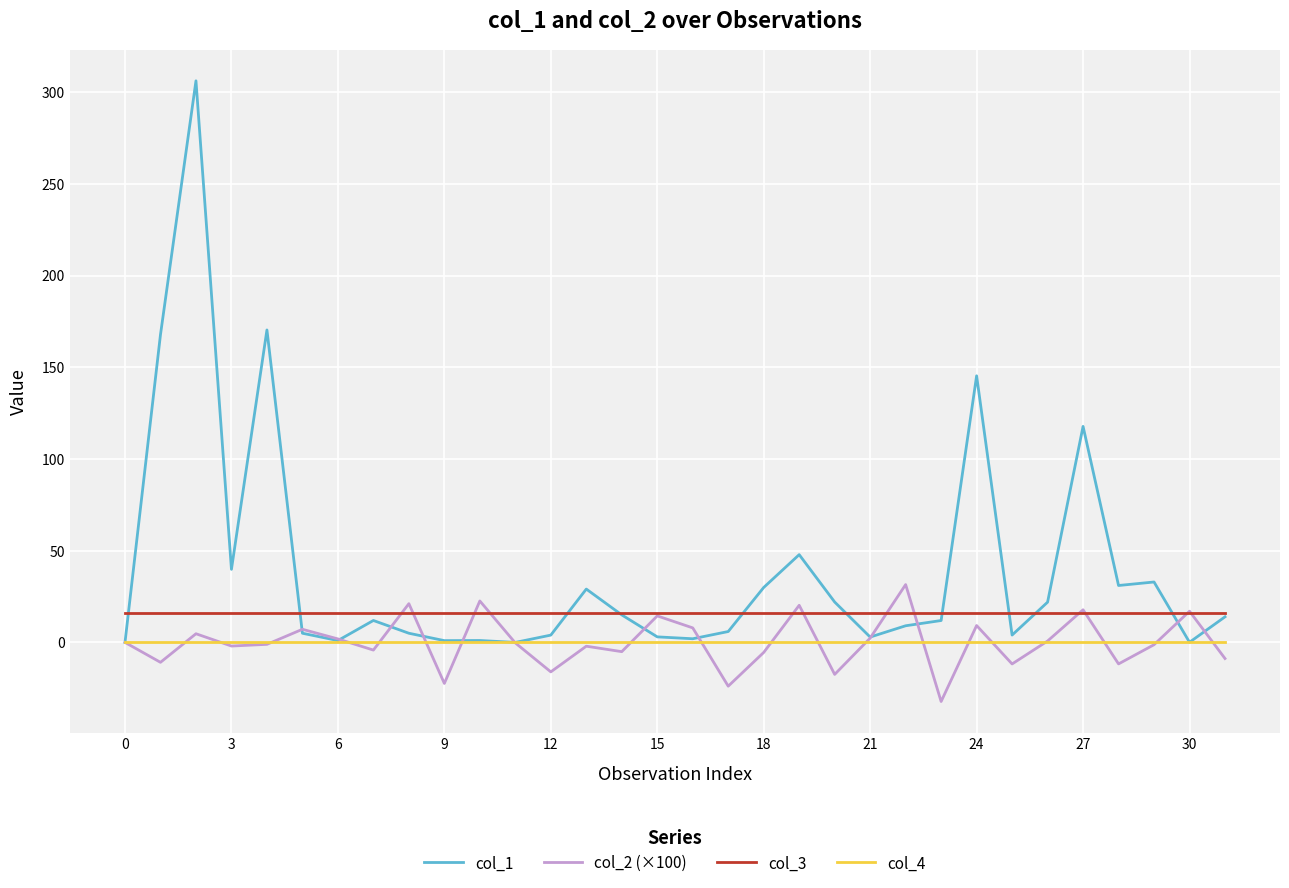

True or false: col_3 and col_4 intersect in this chart.

False